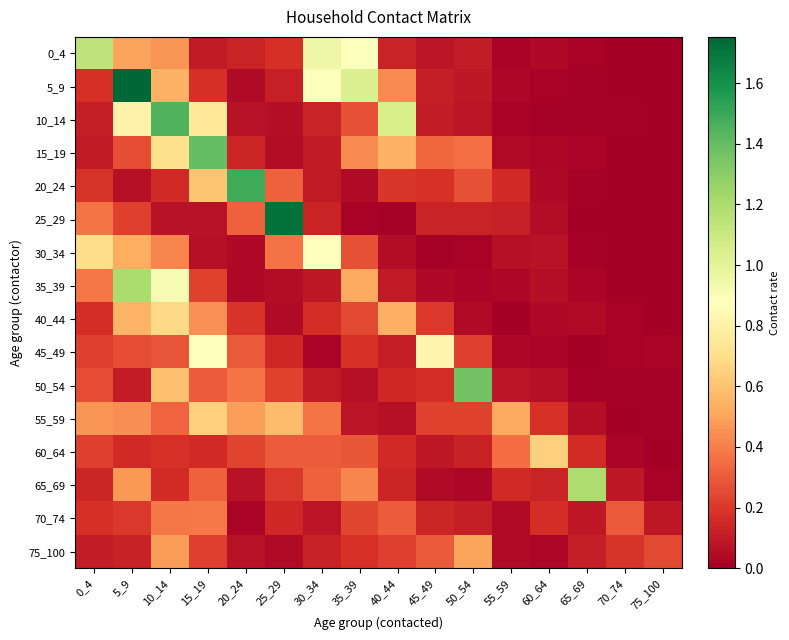

Reading right to left, extract all data points from this chart.

0_4: 75_100=0.0	70_74=0.0	65_69=0.0	60_64=0.0	55_59=0.0	50_54=0.1	45_49=0.1	40_44=0.1	35_39=0.9	30_34=1.0	25_29=0.2	20_24=0.1	15_19=0.1	10_14=0.5	5_9=0.5	0_4=1.1
5_9: 75_100=0.0	70_74=0.0	65_69=0.0	60_64=0.0	55_59=0.0	50_54=0.1	45_49=0.1	40_44=0.4	35_39=1.0	30_34=0.9	25_29=0.1	20_24=0.0	15_19=0.2	10_14=0.5	5_9=1.8	0_4=0.2
10_14: 75_100=0.0	70_74=0.0	65_69=0.0	60_64=0.0	55_59=0.0	50_54=0.1	45_49=0.1	40_44=1.1	35_39=0.3	30_34=0.1	25_29=0.1	20_24=0.1	15_19=0.8	10_14=1.5	5_9=0.8	0_4=0.1
15_19: 75_100=0.0	70_74=0.0	65_69=0.0	60_64=0.0	55_59=0.0	50_54=0.4	45_49=0.3	40_44=0.5	35_39=0.4	30_34=0.1	25_29=0.1	20_24=0.1	15_19=1.4	10_14=0.7	5_9=0.3	0_4=0.1
20_24: 75_100=0.0	70_74=0.0	65_69=0.0	60_64=0.0	55_59=0.2	50_54=0.3	45_49=0.2	40_44=0.2	35_39=0.0	30_34=0.1	25_29=0.3	20_24=1.5	15_19=0.6	10_14=0.2	5_9=0.1	0_4=0.2
25_29: 75_100=0.0	70_74=0.0	65_69=0.0	60_64=0.0	55_59=0.1	50_54=0.1	45_49=0.1	40_44=0.0	35_39=0.0	30_34=0.1	25_29=1.7	20_24=0.3	15_19=0.1	10_14=0.1	5_9=0.2	0_4=0.4
30_34: 75_100=0.0	70_74=0.0	65_69=0.0	60_64=0.1	55_59=0.1	50_54=0.0	45_49=0.0	40_44=0.0	35_39=0.3	30_34=0.9	25_29=0.4	20_24=0.0	15_19=0.1	10_14=0.4	5_9=0.5	0_4=0.7
35_39: 75_100=0.0	70_74=0.0	65_69=0.0	60_64=0.1	55_59=0.0	50_54=0.0	45_49=0.0	40_44=0.1	35_39=0.5	30_34=0.1	25_29=0.1	20_24=0.0	15_19=0.2	10_14=0.9	5_9=1.2	0_4=0.4
40_44: 75_100=0.0	70_74=0.0	65_69=0.0	60_64=0.0	55_59=0.0	50_54=0.0	45_49=0.2	40_44=0.5	35_39=0.2	30_34=0.2	25_29=0.0	20_24=0.2	15_19=0.4	10_14=0.7	5_9=0.6	0_4=0.2
45_49: 75_100=0.0	70_74=0.0	65_69=0.0	60_64=0.0	55_59=0.0	50_54=0.2	45_49=0.8	40_44=0.1	35_39=0.2	30_34=0.0	25_29=0.1	20_24=0.3	15_19=0.9	10_14=0.3	5_9=0.3	0_4=0.2
50_54: 75_100=0.0	70_74=0.0	65_69=0.0	60_64=0.1	55_59=0.1	50_54=1.4	45_49=0.2	40_44=0.1	35_39=0.1	30_34=0.1	25_29=0.2	20_24=0.4	15_19=0.3	10_14=0.6	5_9=0.1	0_4=0.3
55_59: 75_100=0.0	70_74=0.0	65_69=0.1	60_64=0.2	55_59=0.5	50_54=0.2	45_49=0.2	40_44=0.1	35_39=0.1	30_34=0.4	25_29=0.6	20_24=0.5	15_19=0.6	10_14=0.3	5_9=0.4	0_4=0.5
60_64: 75_100=0.0	70_74=0.0	65_69=0.2	60_64=0.6	55_59=0.4	50_54=0.1	45_49=0.1	40_44=0.2	35_39=0.3	30_34=0.3	25_29=0.3	20_24=0.2	15_19=0.2	10_14=0.2	5_9=0.2	0_4=0.2
65_69: 75_100=0.0	70_74=0.1	65_69=1.2	60_64=0.1	55_59=0.2	50_54=0.0	45_49=0.0	40_44=0.1	35_39=0.4	30_34=0.3	25_29=0.2	20_24=0.1	15_19=0.3	10_14=0.2	5_9=0.5	0_4=0.1
70_74: 75_100=0.1	70_74=0.3	65_69=0.1	60_64=0.2	55_59=0.0	50_54=0.1	45_49=0.1	40_44=0.3	35_39=0.2	30_34=0.1	25_29=0.1	20_24=0.0	15_19=0.4	10_14=0.4	5_9=0.2	0_4=0.2
75_100: 75_100=0.3	70_74=0.2	65_69=0.1	60_64=0.0	55_59=0.0	50_54=0.5	45_49=0.3	40_44=0.2	35_39=0.2	30_34=0.1	25_29=0.0	20_24=0.1	15_19=0.2	10_14=0.5	5_9=0.1	0_4=0.1